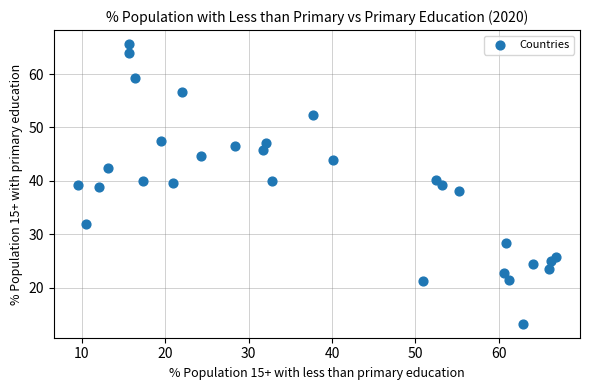

What is the range of Y values (max minus min)?

52.4